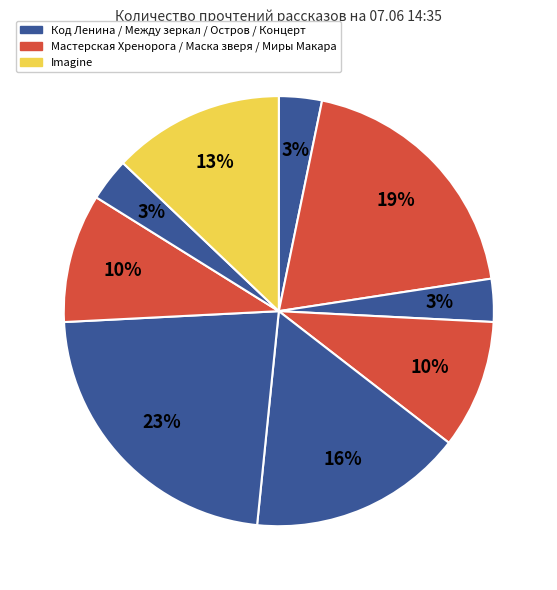

Count the number of slices in the pie.

9